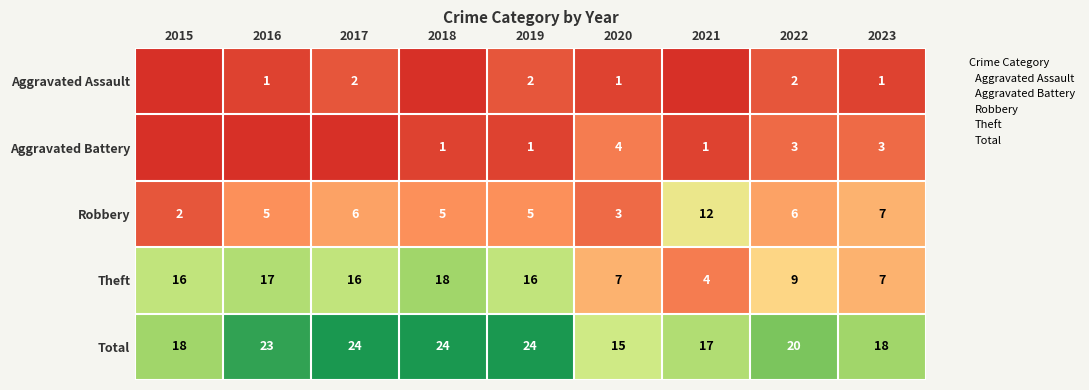

Which label corresponds to the largest value in the chart?

2017